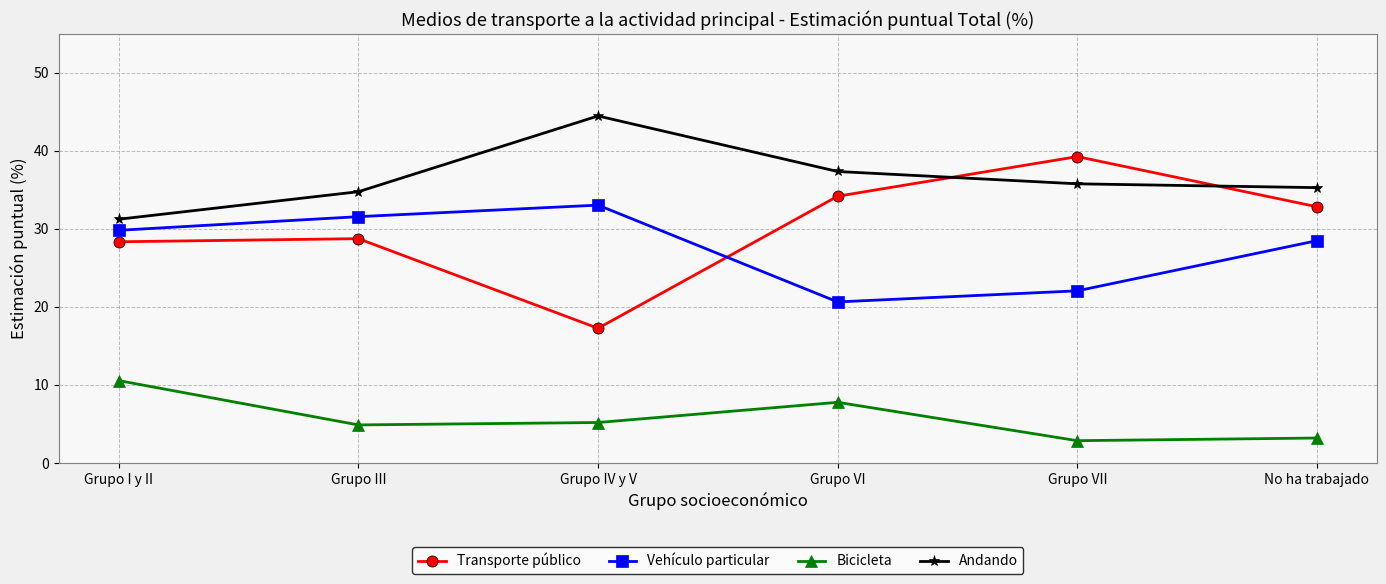

What is the label of the 4th point from the right?

Grupo IV y V